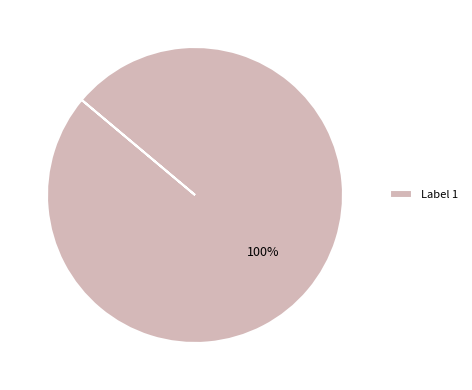

Count the number of slices in the pie.

1